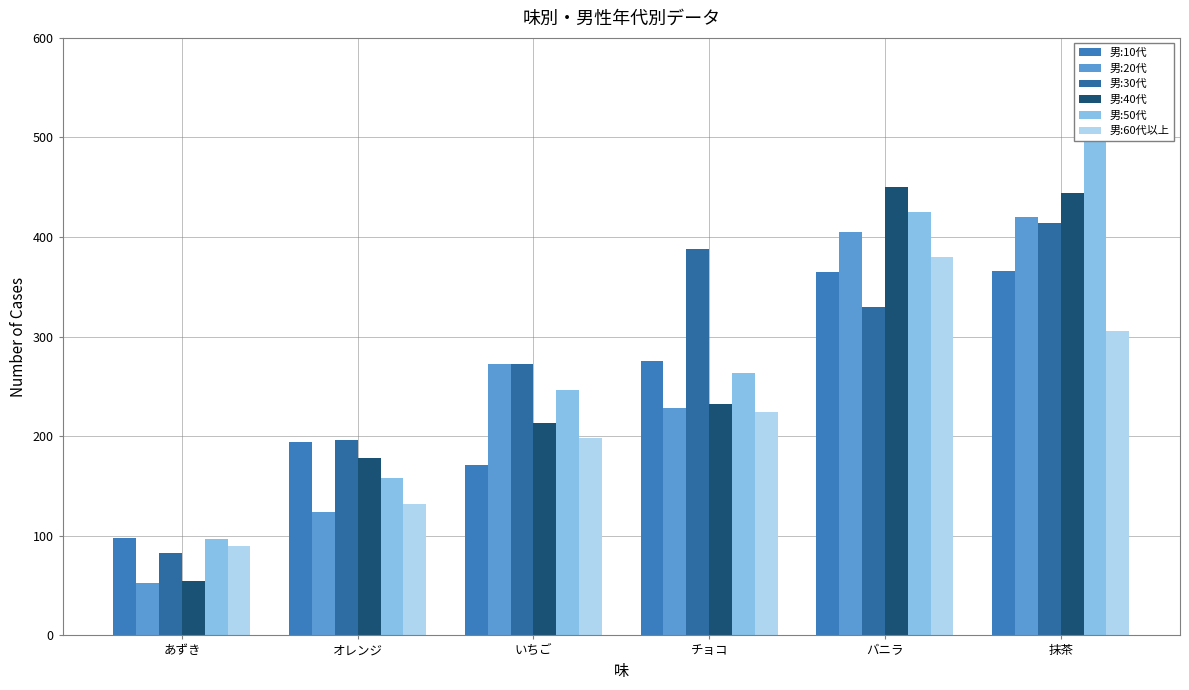

Which series has the widest spread of values?

男:50代